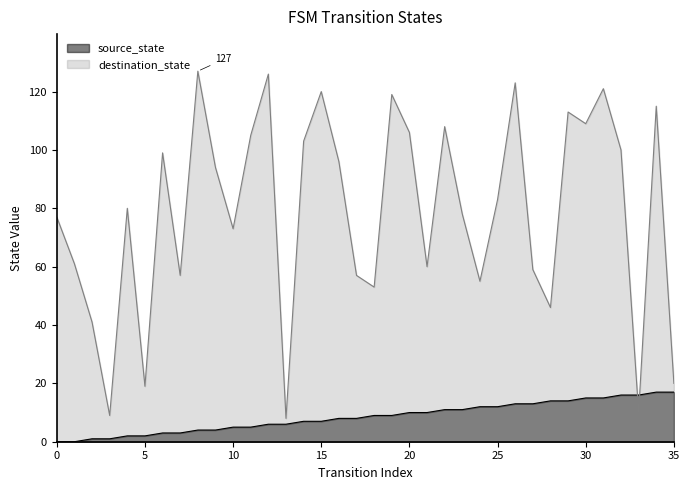

Which series has the largest total across all categories?

destination_state